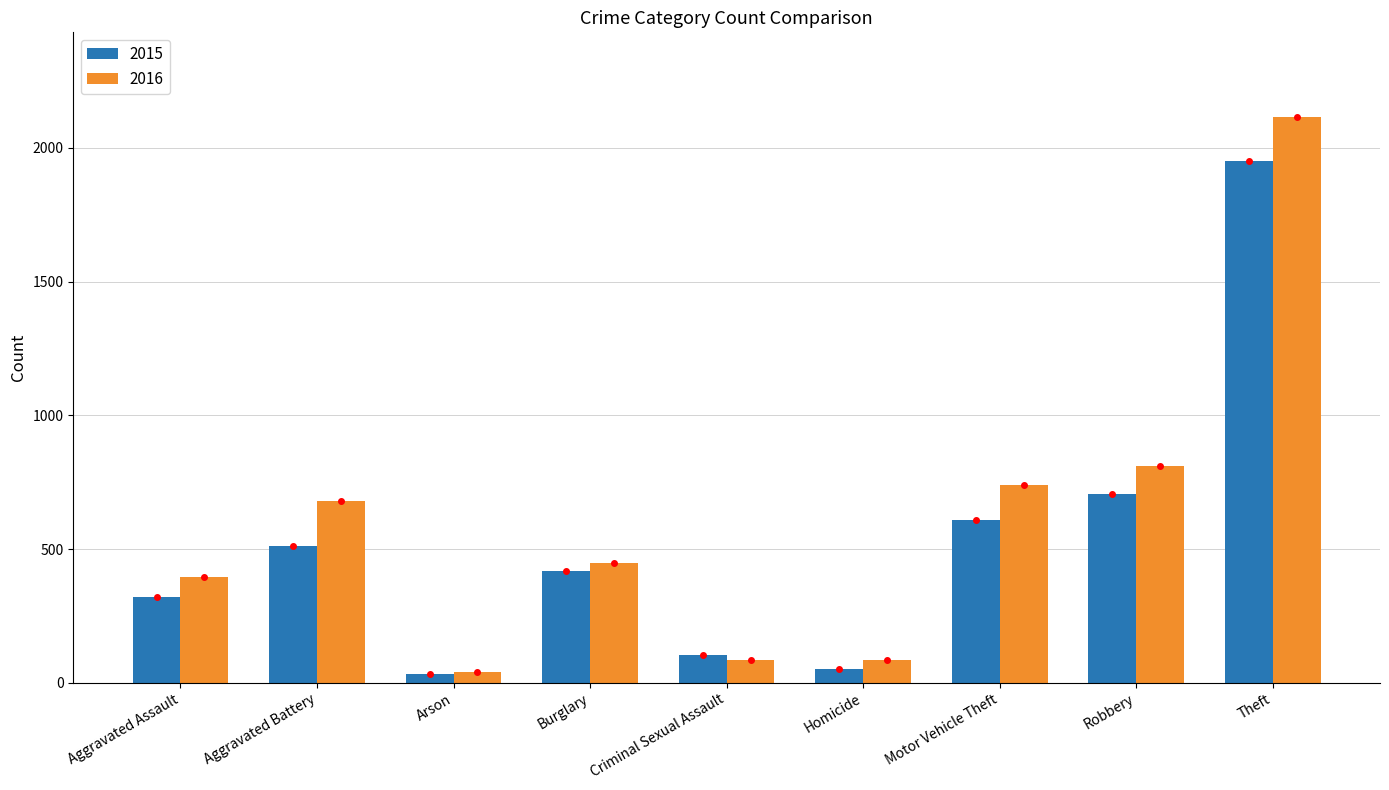

How many bars are there in each group?

2